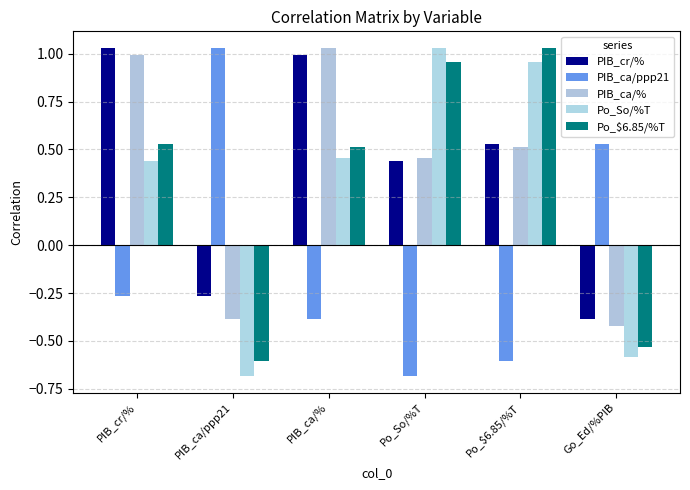

At which label does PIB_ca/ppp21 reach its peak?

PIB_ca/ppp21